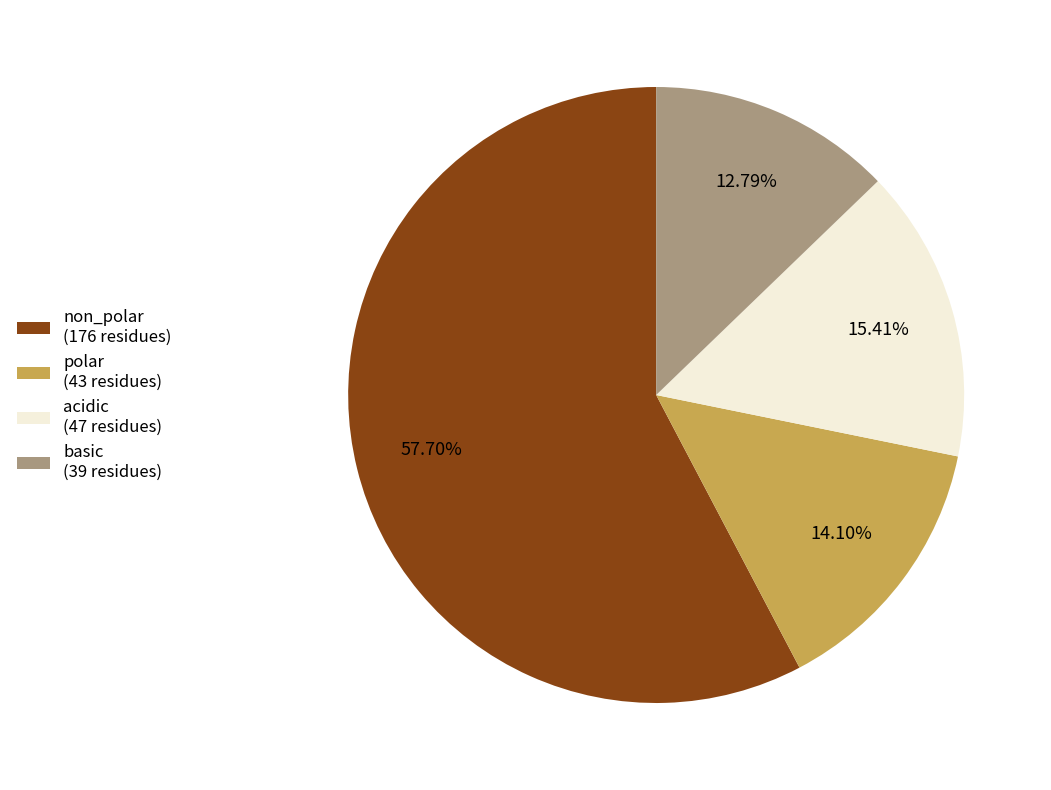

Does acidic account for over 50% of the chart?

No